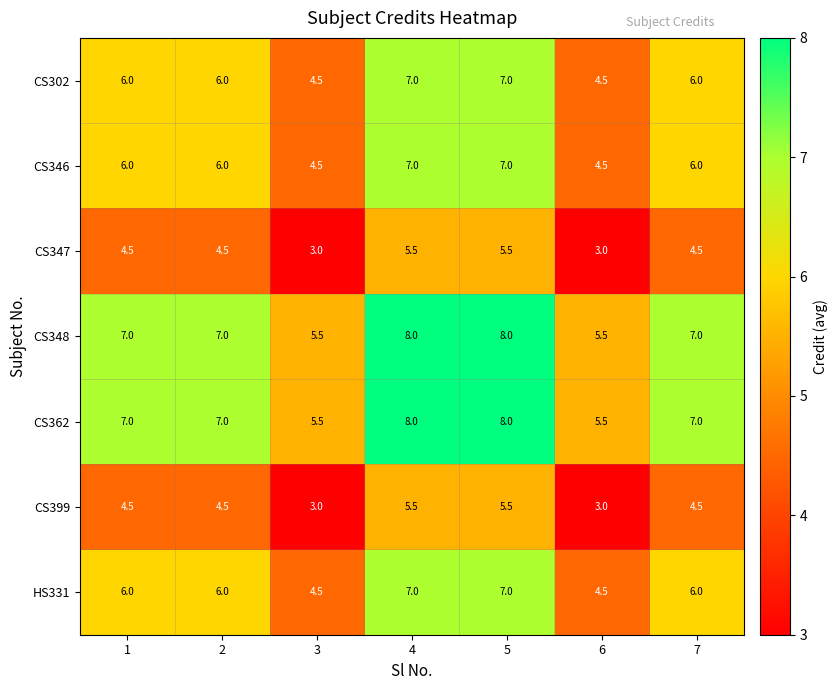

What is the greatest value displayed?

8.0